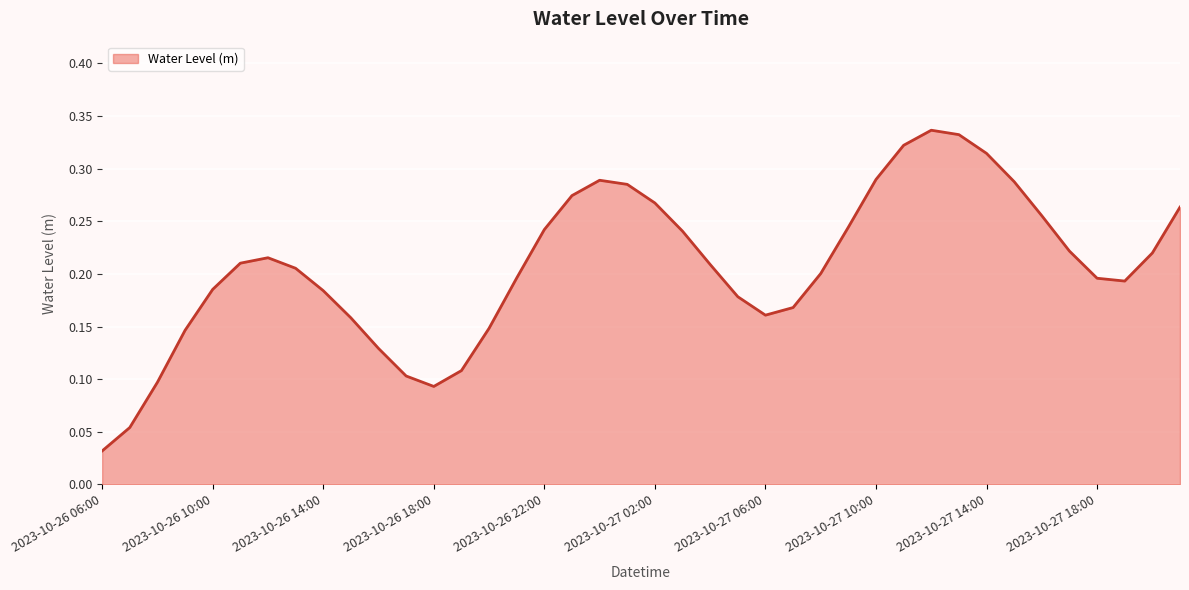

Does the chart display data point markers on the line(s)?

No